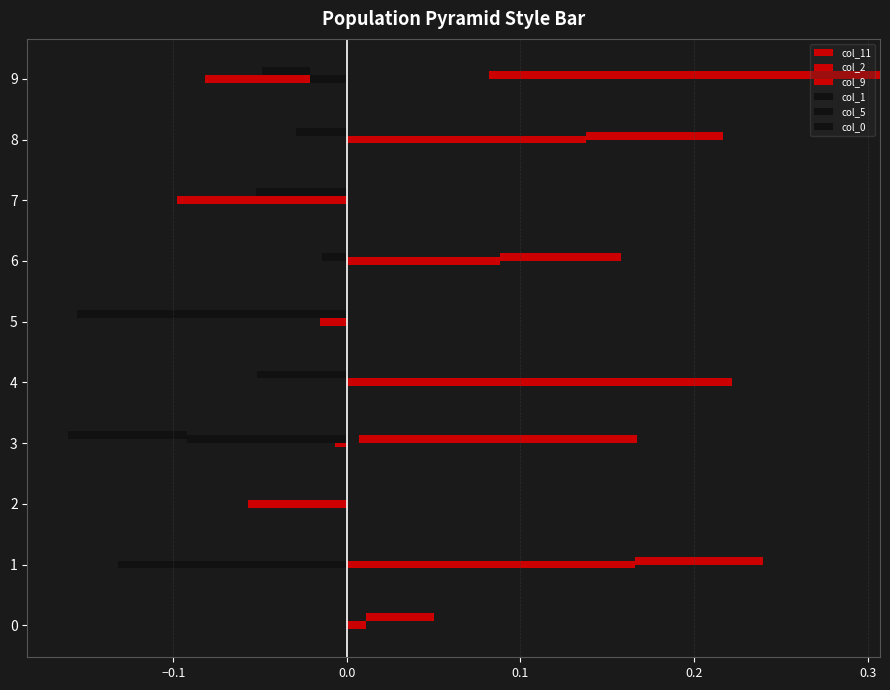

How many negative values does the col_5 series have?

2